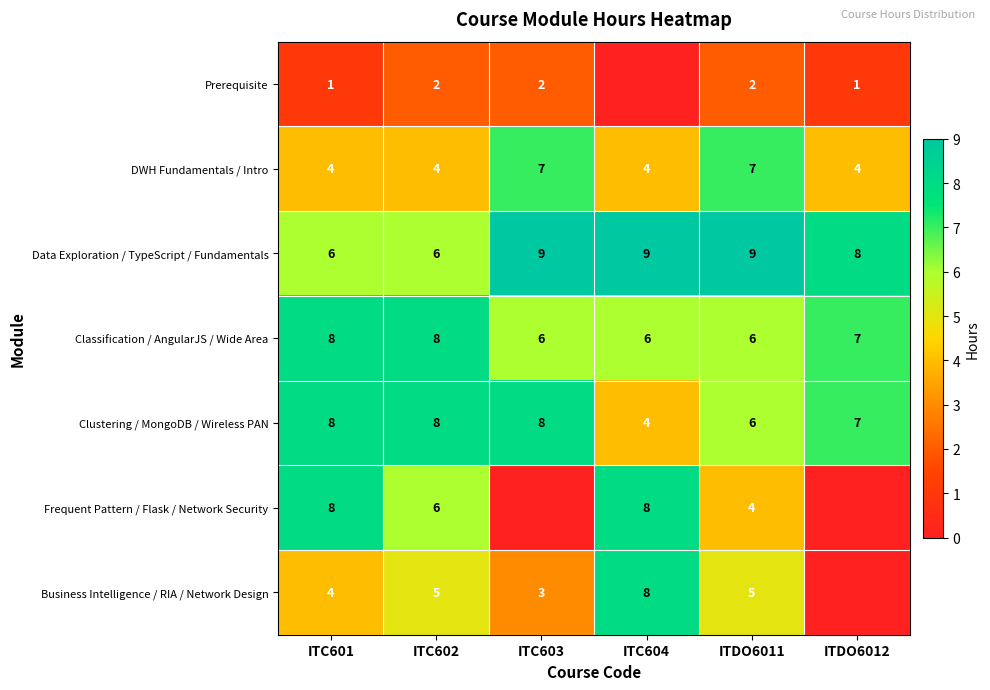

What is the approximate value of Classification / AngularJS / Wide Area at ITC603?

6